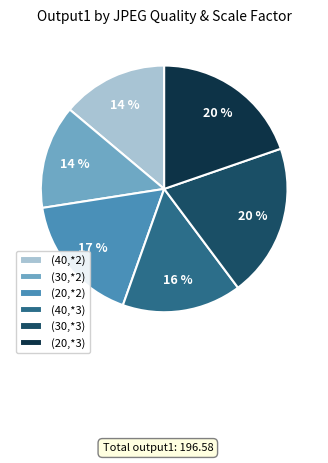

To the nearest percent, what portion does (40,*3) represent?

16%